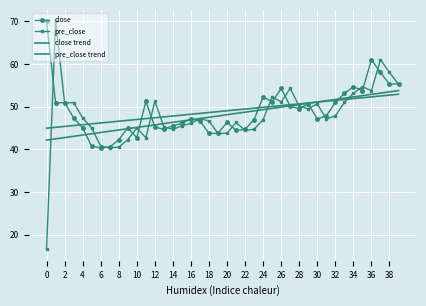

What are all the series names shown in the legend?

close, pre_close, close trend, pre_close trend